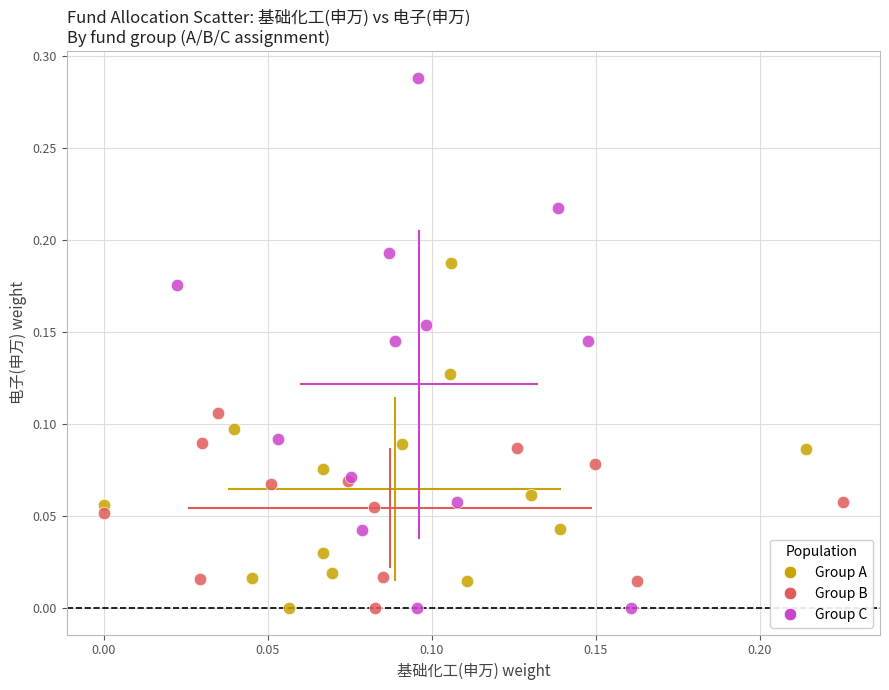

Which series reaches the maximum Y coordinate?

Group C